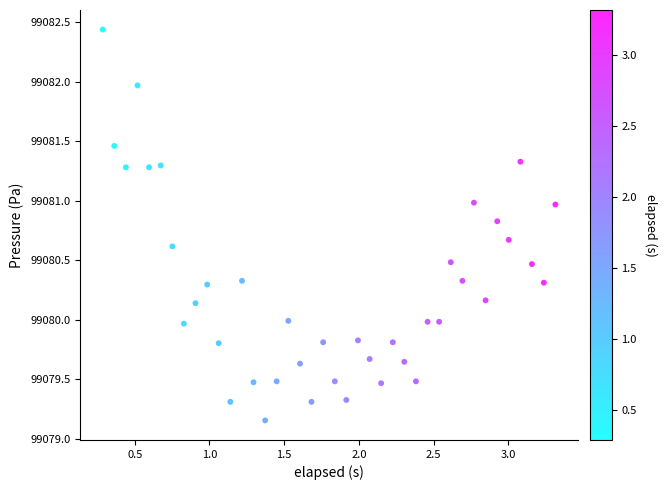

What is the range of X values (max minus min)?

3.0